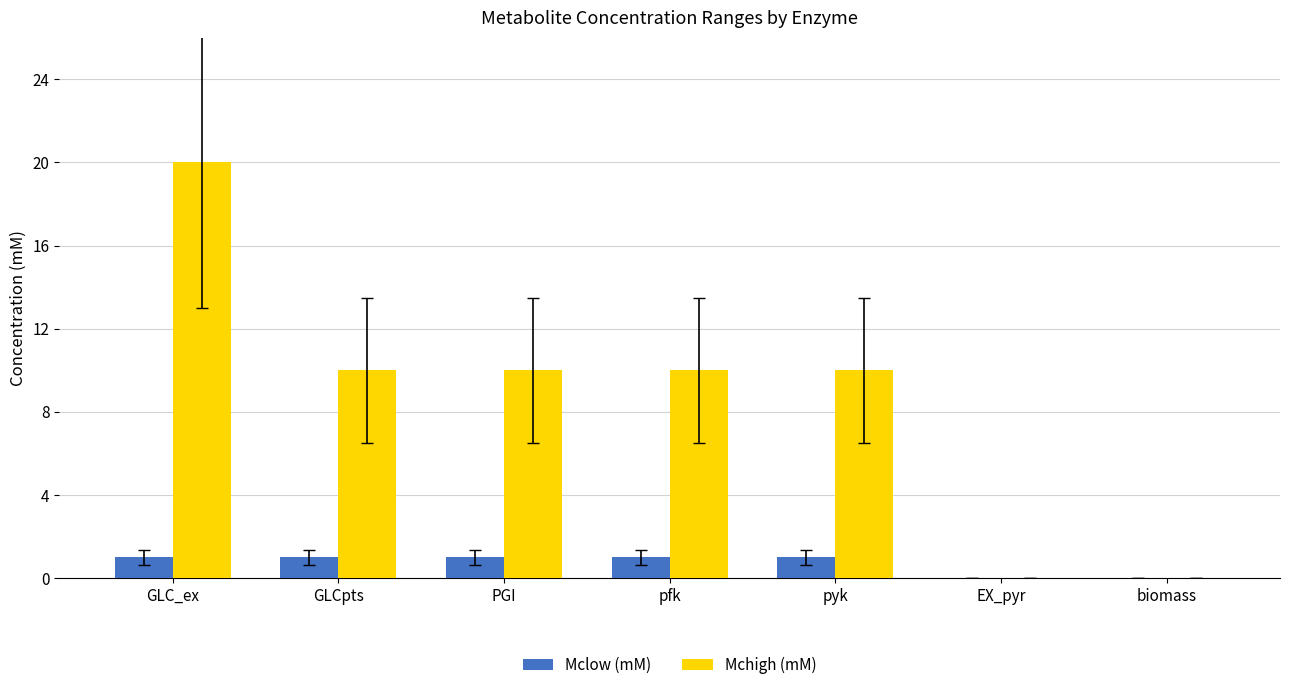

Which series changed the most between GLC_ex and biomass?

Mchigh (mM)